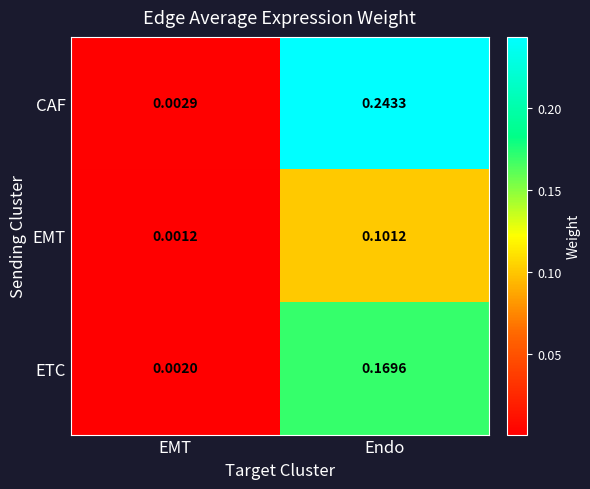

Which series has the largest total across all categories?

CAF